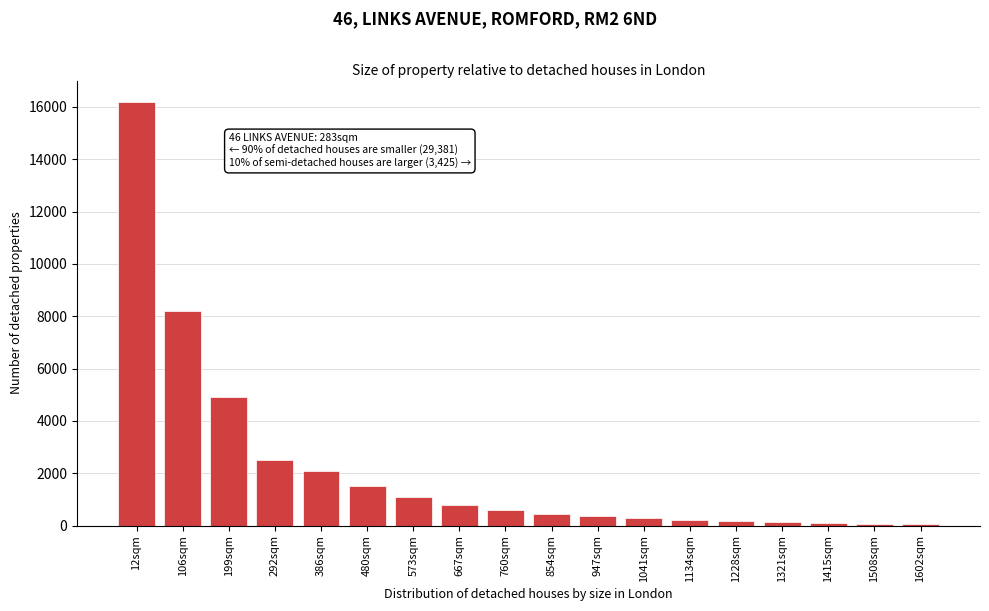

Between 199sqm and 12sqm, which is larger?

12sqm